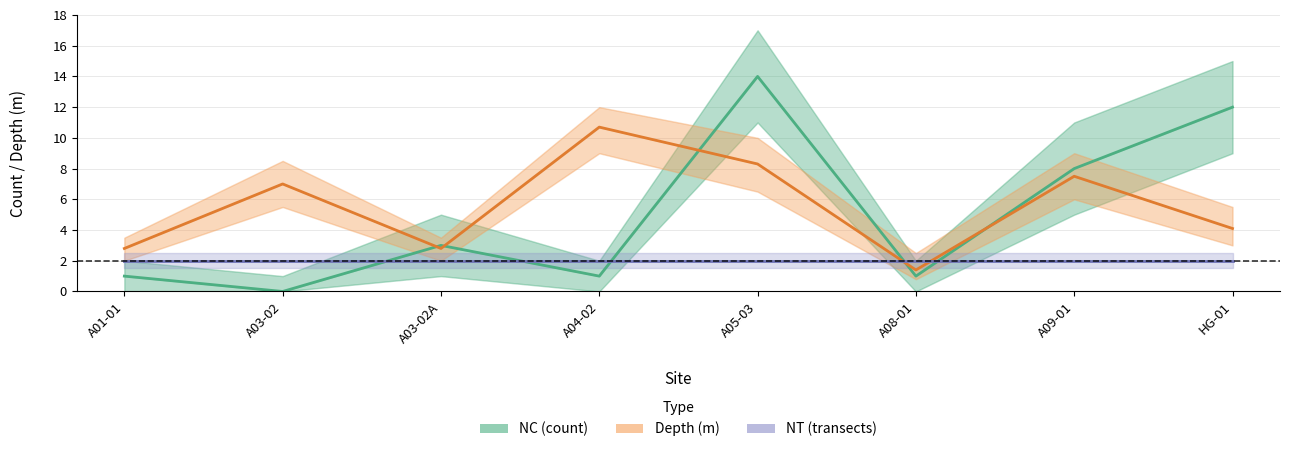

Reading left to right, extract all data points from this chart.

NC (count): A01-01=1.0	A03-02=0.0	A03-02A=3.0	A04-02=1.0	A05-03=14.0	A08-01=1.0	A09-01=8.0	HG-01=12.0
Depth (m): A01-01=2.8	A03-02=7.0	A03-02A=2.8	A04-02=10.7	A05-03=8.3	A08-01=1.4	A09-01=7.5	HG-01=4.1
NT (transects): A01-01=2.0	A03-02=2.0	A03-02A=2.0	A04-02=2.0	A05-03=2.0	A08-01=2.0	A09-01=2.0	HG-01=2.0